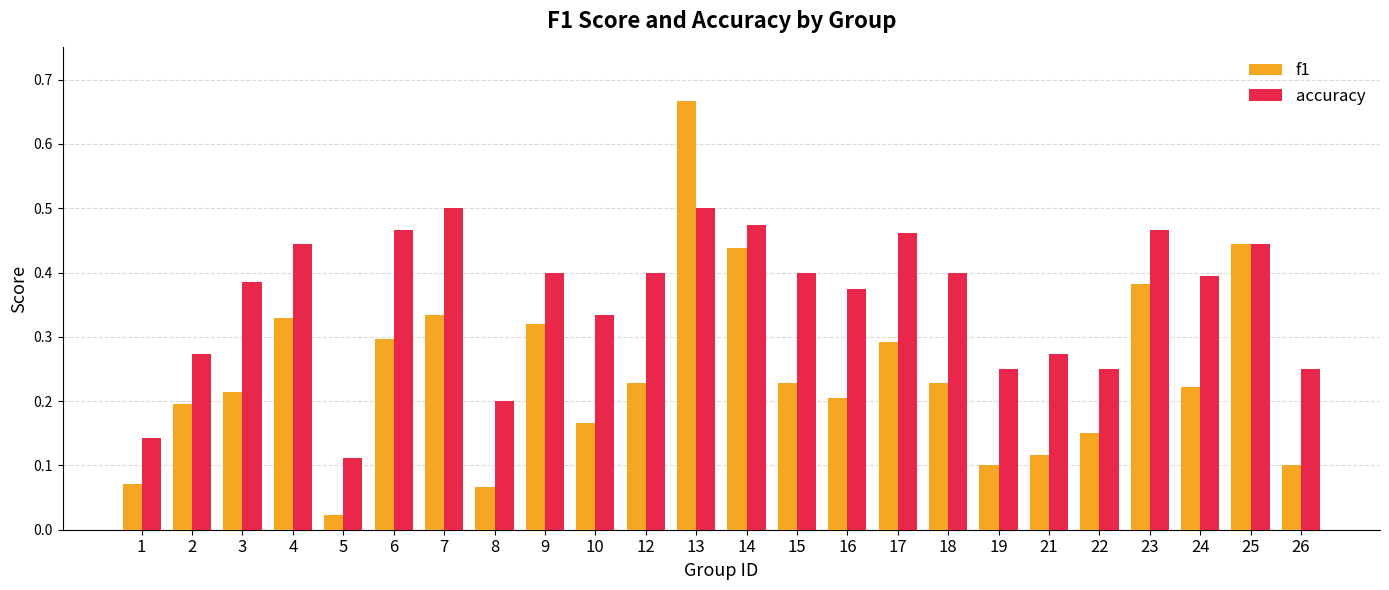

At 7, list the series in order from smallest to largest.

f1, accuracy